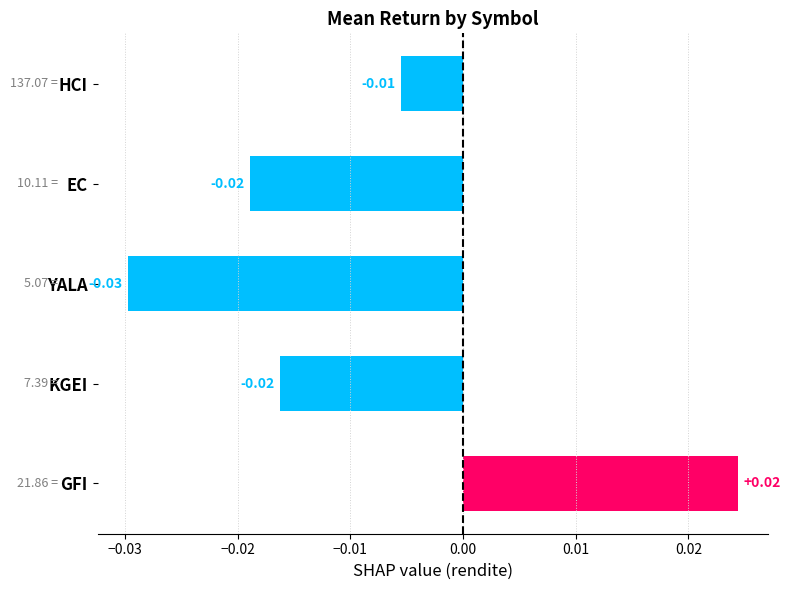

How many values are between 0 and 1?

1